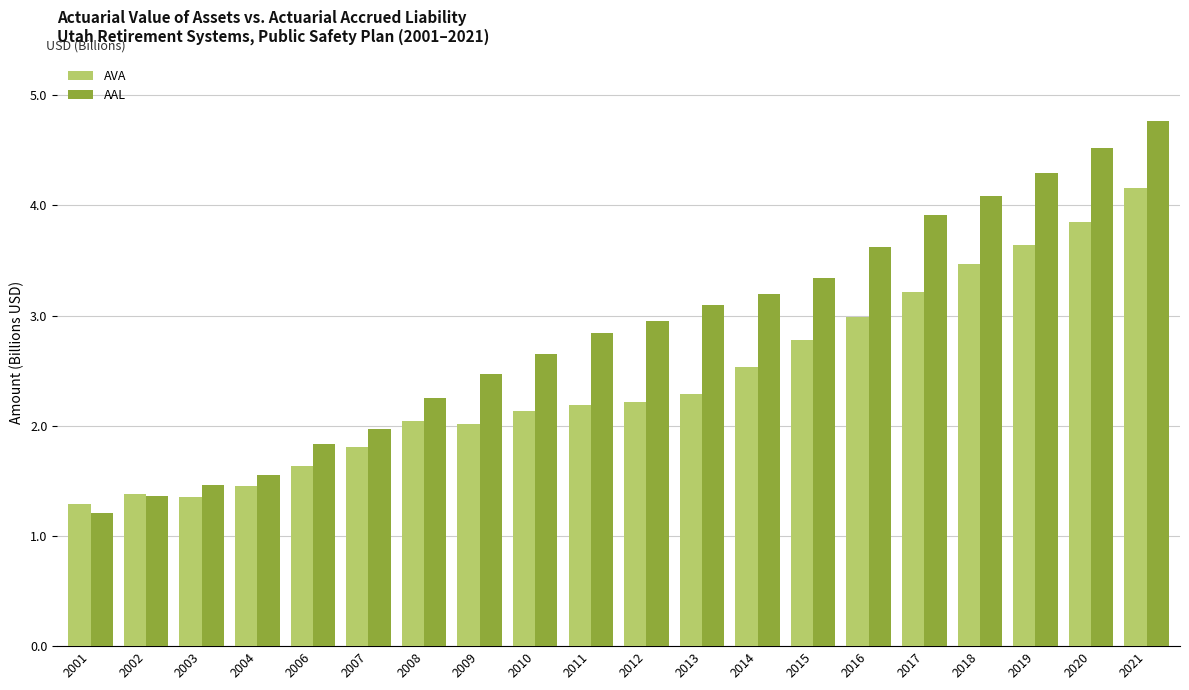

Rank the series by their average value, from highest to lowest.

AAL, AVA